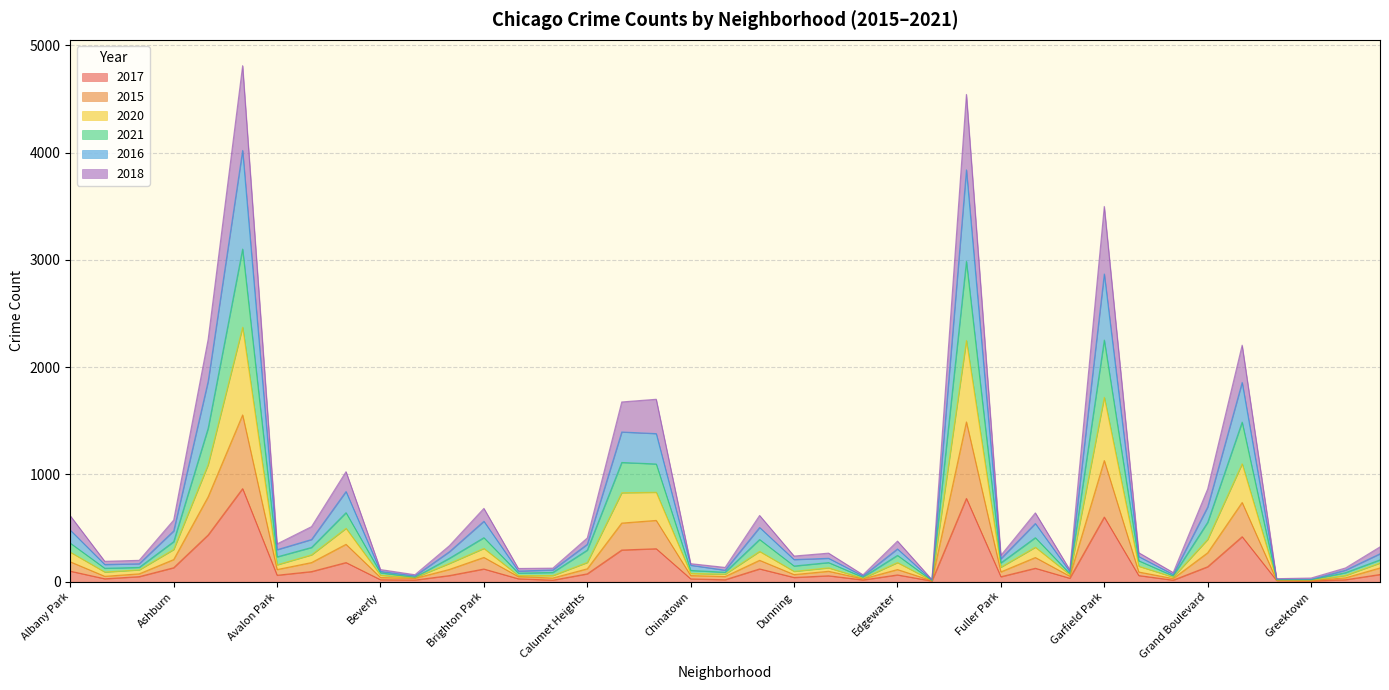

What is the label of the 37th point from the left?

Greektown